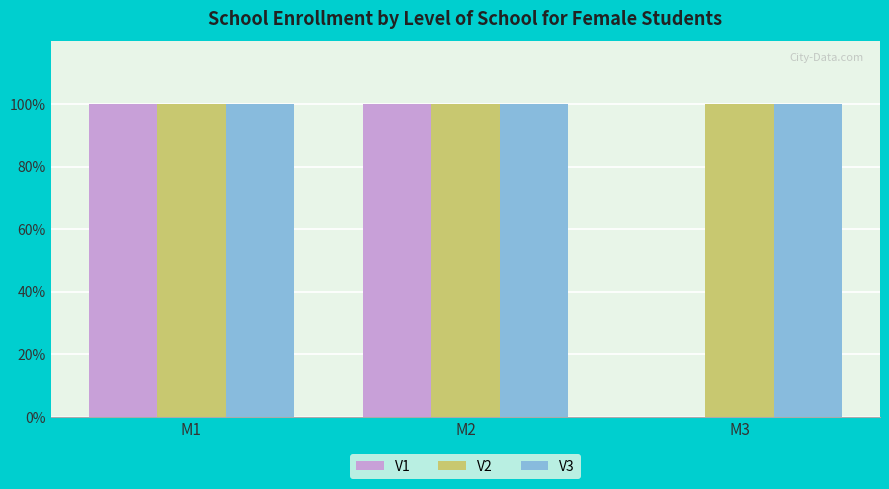

What are all the series names shown in the legend?

V1, V2, V3